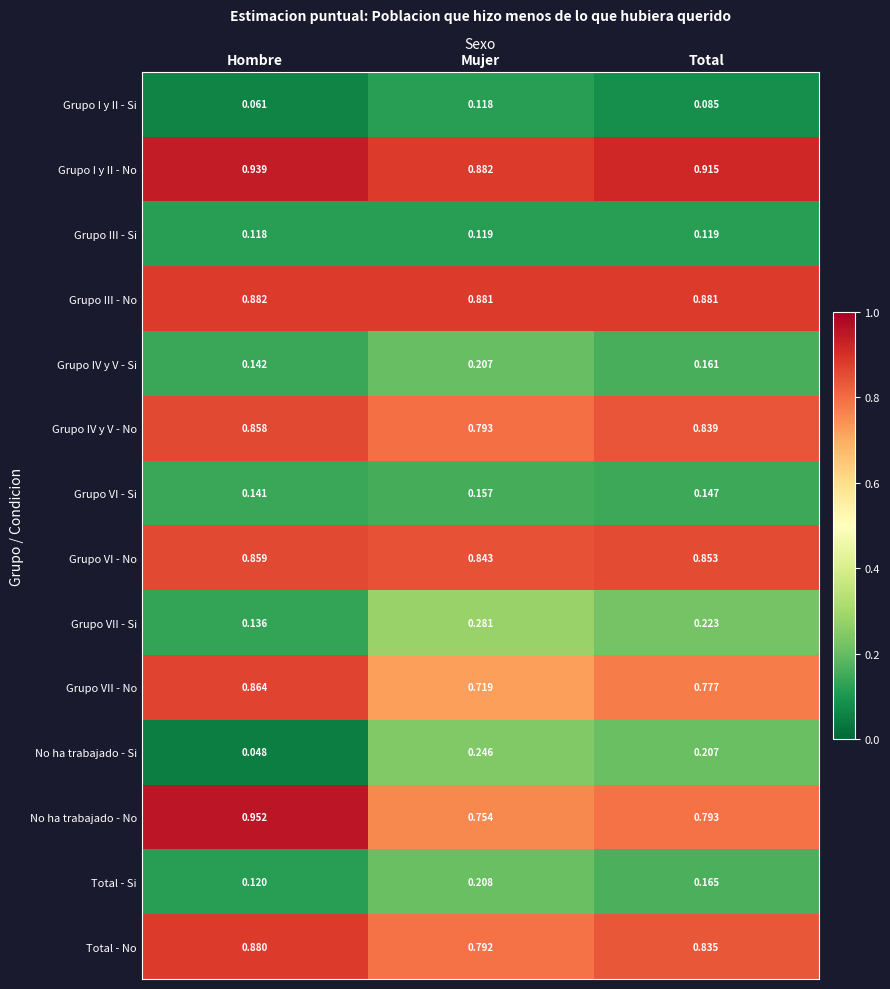

Which series has the largest total across all categories?

Grupo I y II - No